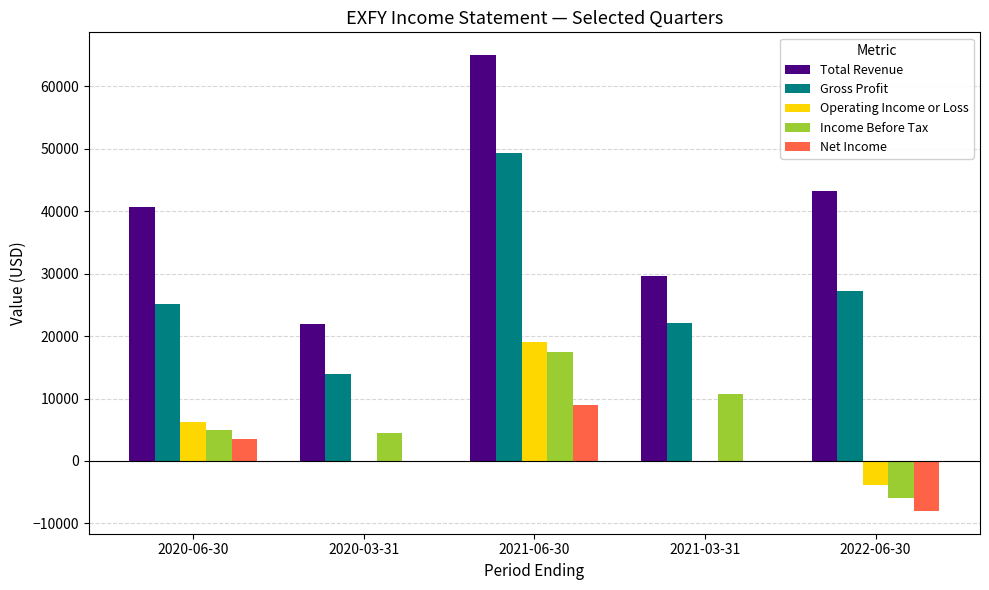

Is it true that Gross Profit equals 14030 at 2022-06-30?

False